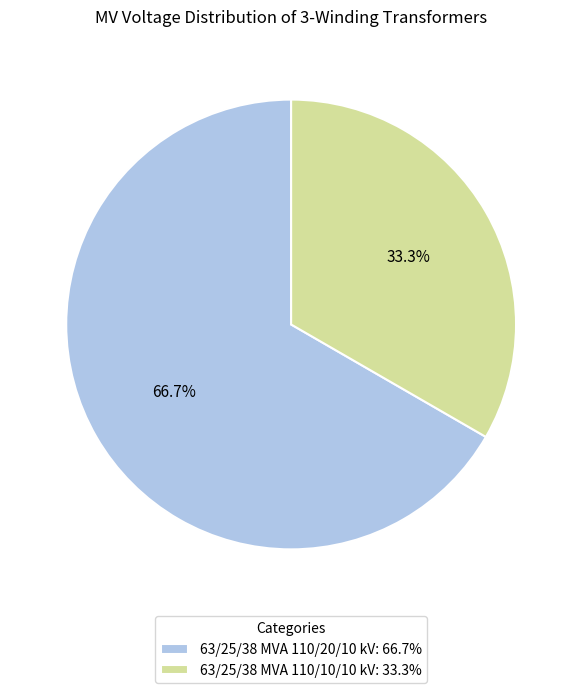

Rank the categories by value from lowest to highest.

63/25/38 MVA 110/10/10 kV, 63/25/38 MVA 110/20/10 kV